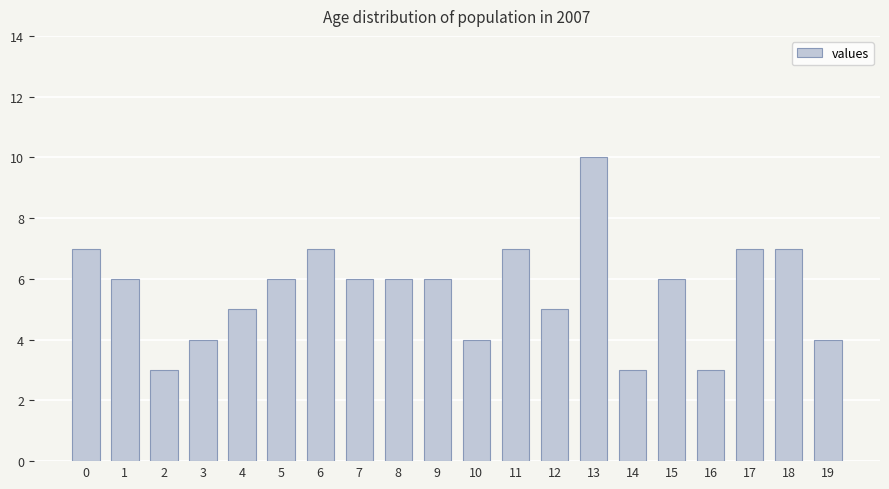

What is the sum of the values at 4 and 2?

8